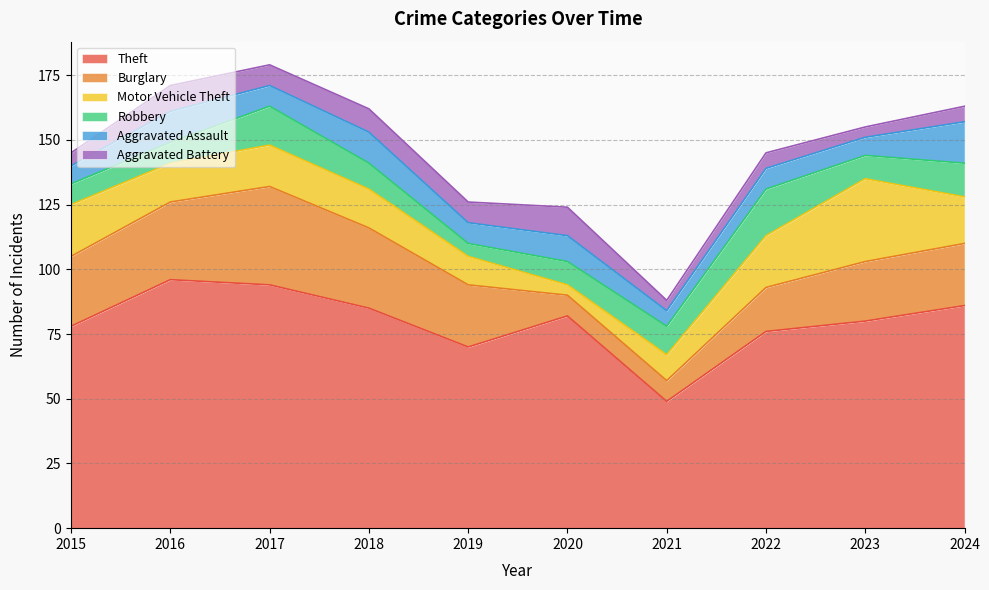

Is the value of Burglary at 2015 greater than the value of Theft at 2022?

No